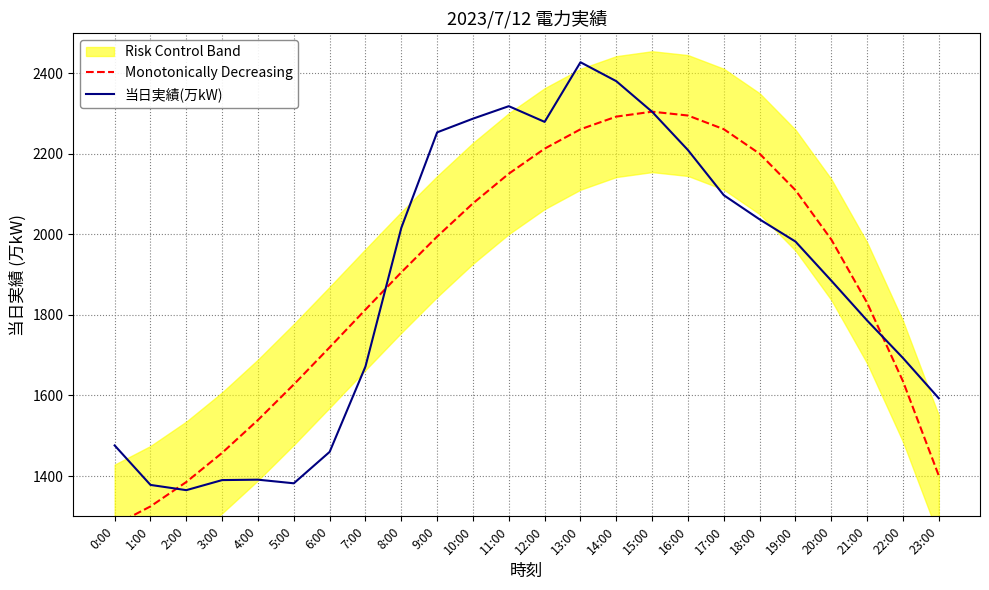

True or false: 当日実績(万kW) has more than 2 points higher than both neighbors.

True